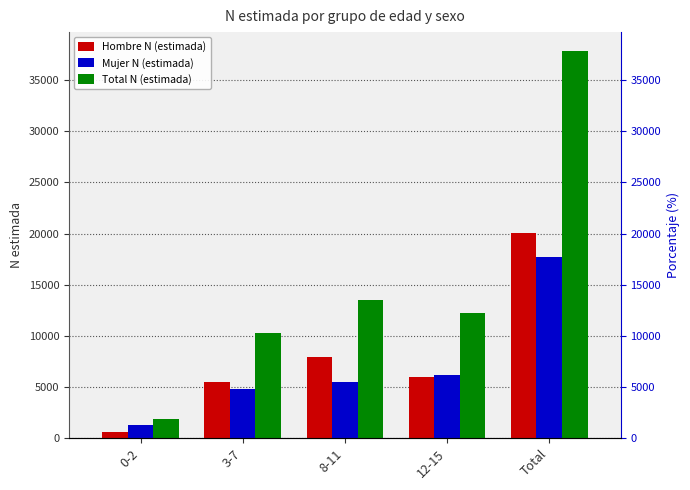

Between 0-2 and Total, which is larger?

Total